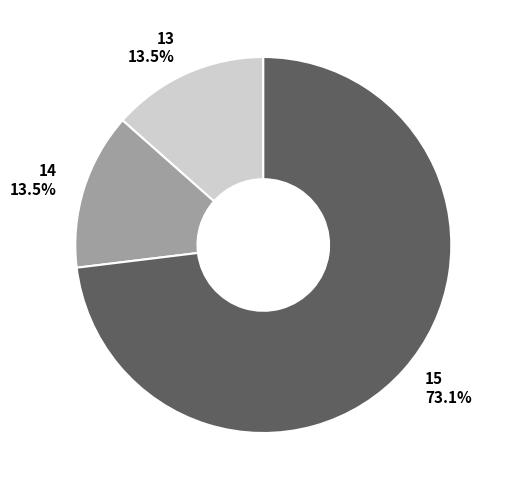

Is there a majority slice in this chart?

Yes